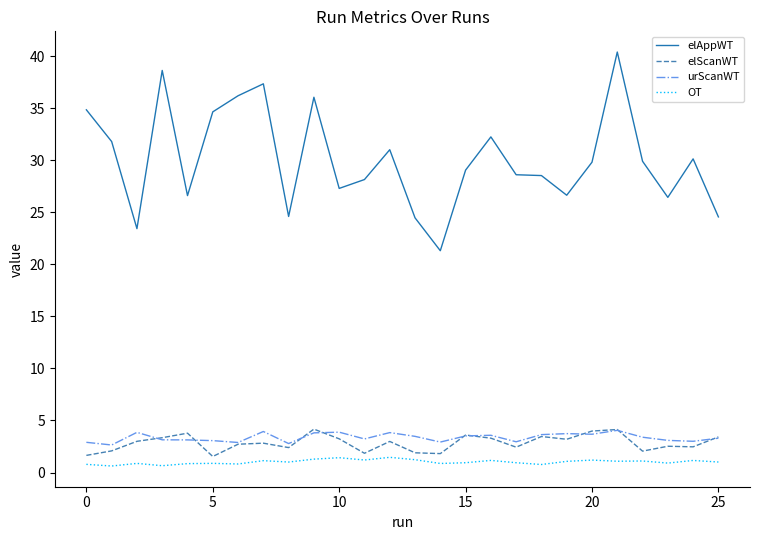

What is the maximum value for OT?

1.5